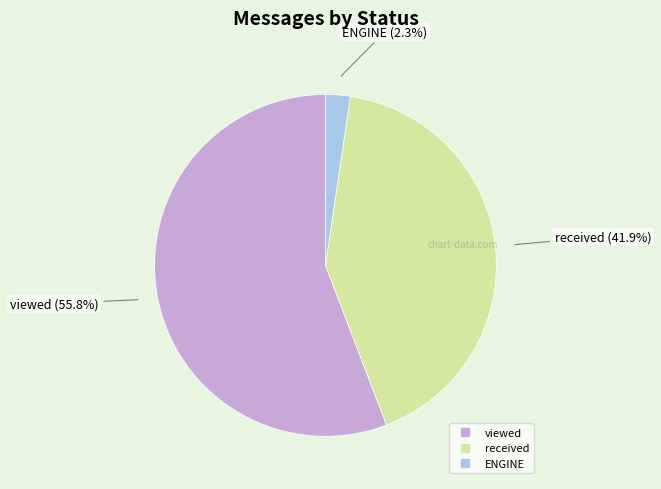

Which category has the biggest portion of the pie?

viewed